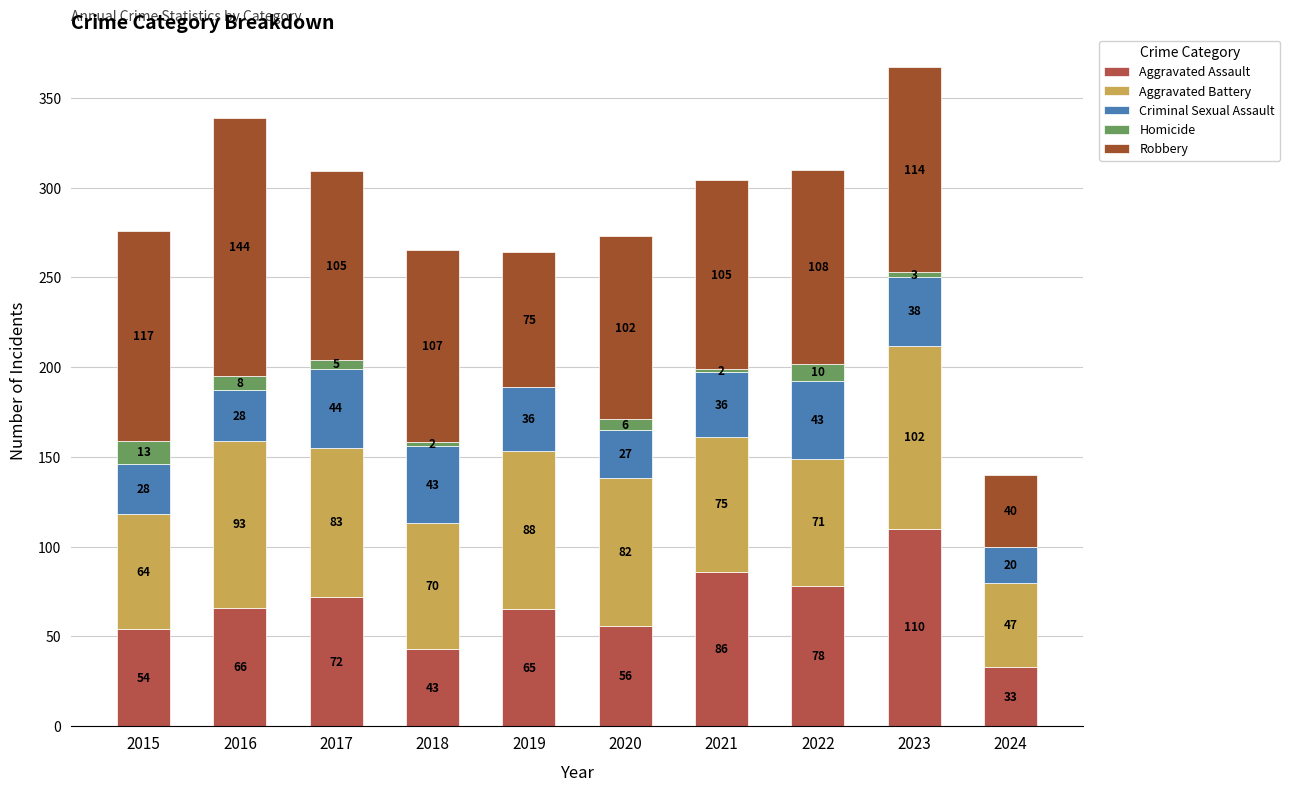

Does the chart contain stacked bars?

Yes